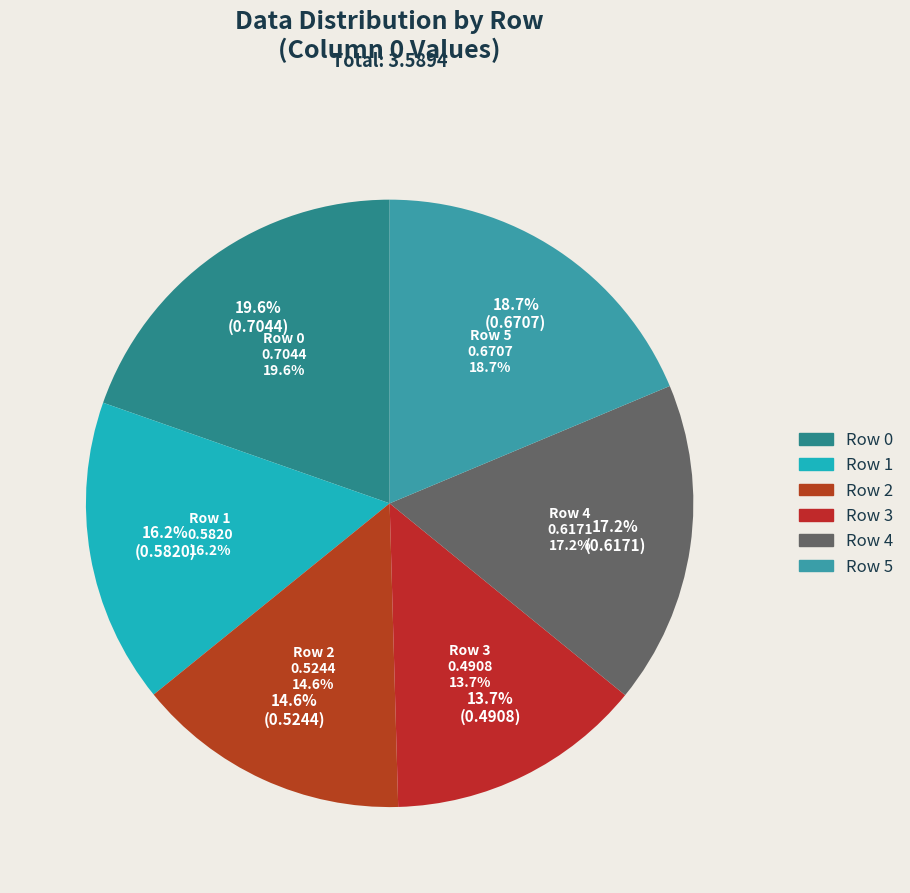

To the nearest percent, what percentage of the pie is Row 4?

17%